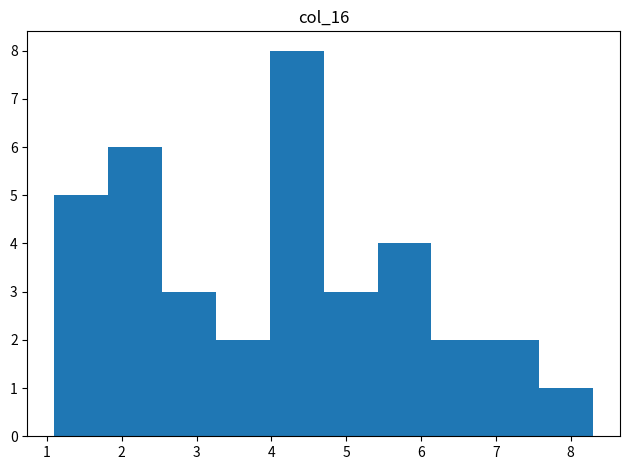

Reading left to right, transcribe this chart: for each bar, give the range it covers on the x-axis and its height. Neither the bar edges nor the heights are printed on the chart, so give them approximately, as read against the axes.

1.10 to 1.82: 5
1.82 to 2.54: 6
2.54 to 3.26: 3
3.26 to 3.98: 2
3.98 to 4.70: 8
4.70 to 5.42: 3
5.42 to 6.14: 4
6.14 to 6.86: 2
6.86 to 7.58: 2
7.58 to 8.30: 1